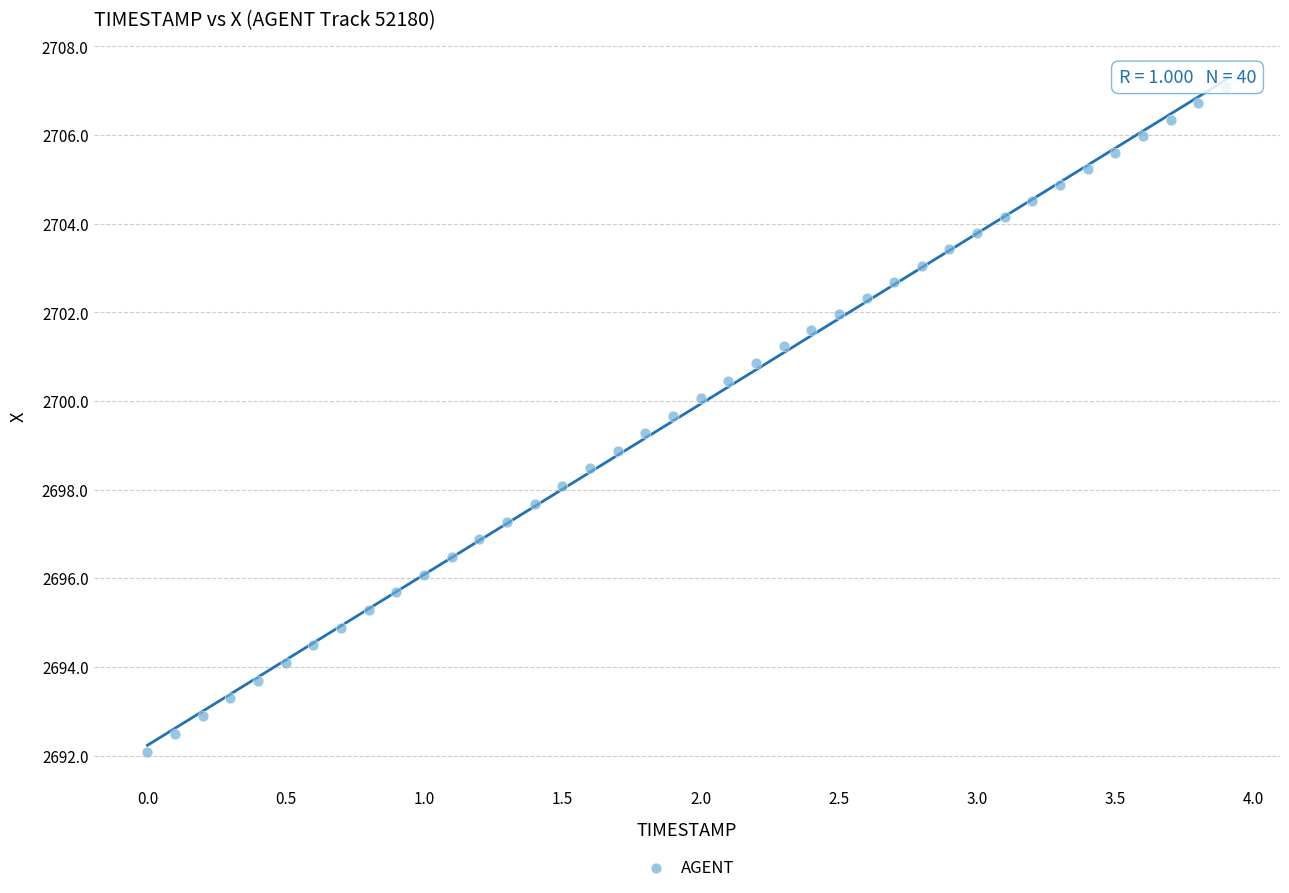

What is the range of Y values (max minus min)?

15.0